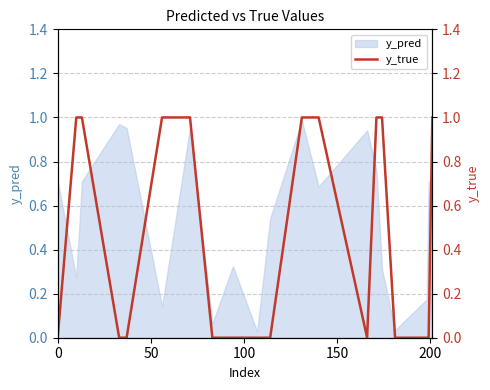

What is the value of the 12th point from the left?

1